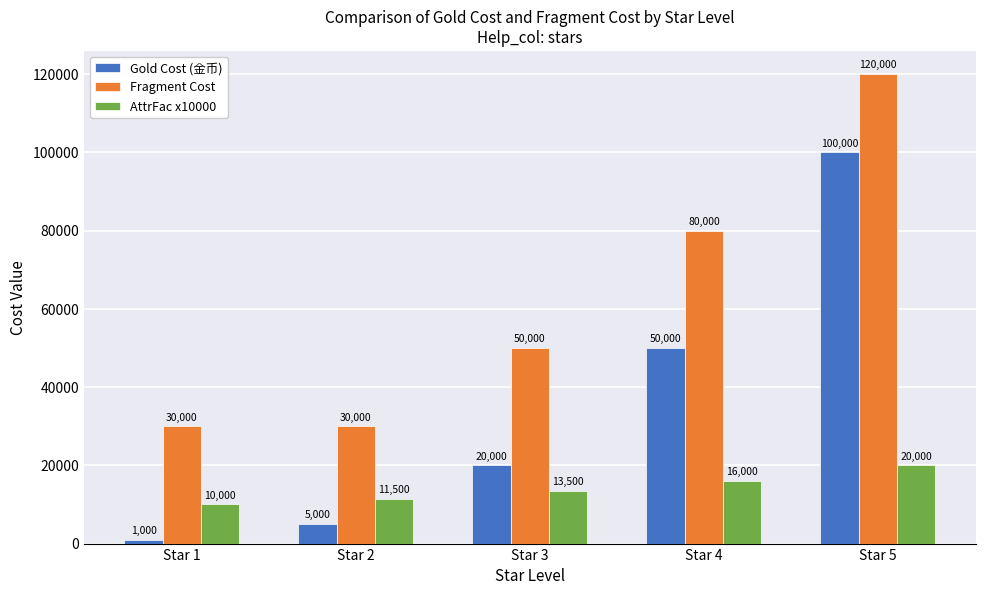

What is the greatest value displayed?

120000